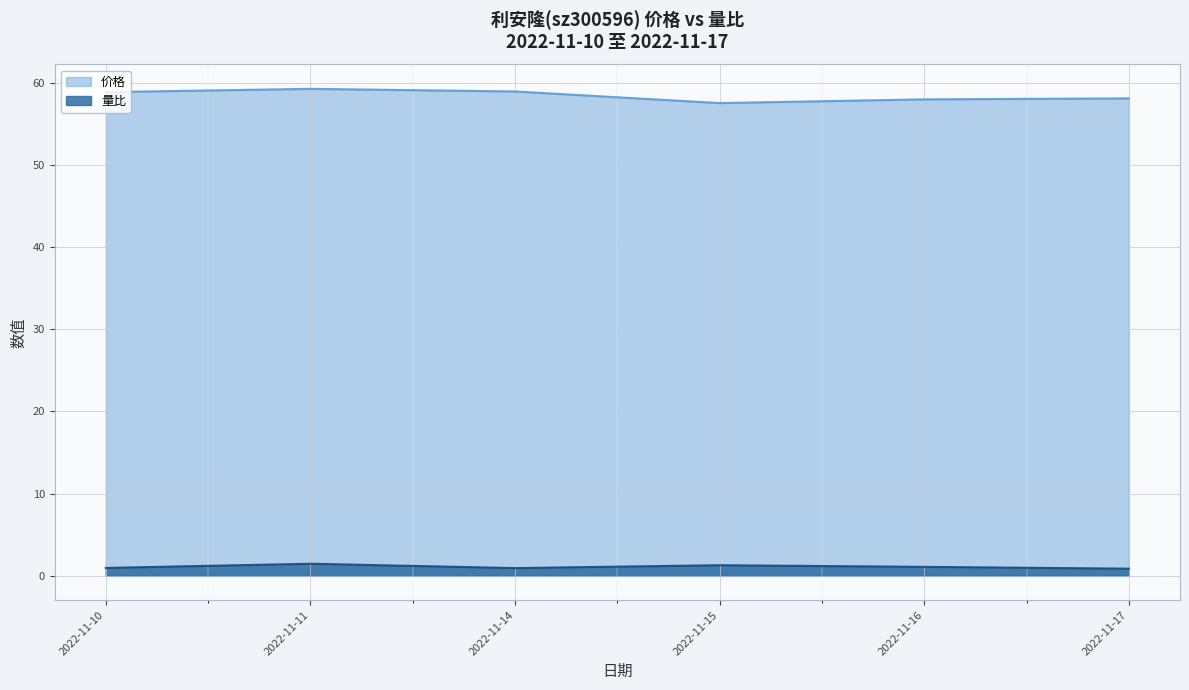

Does the chart display data point markers on the line(s)?

No